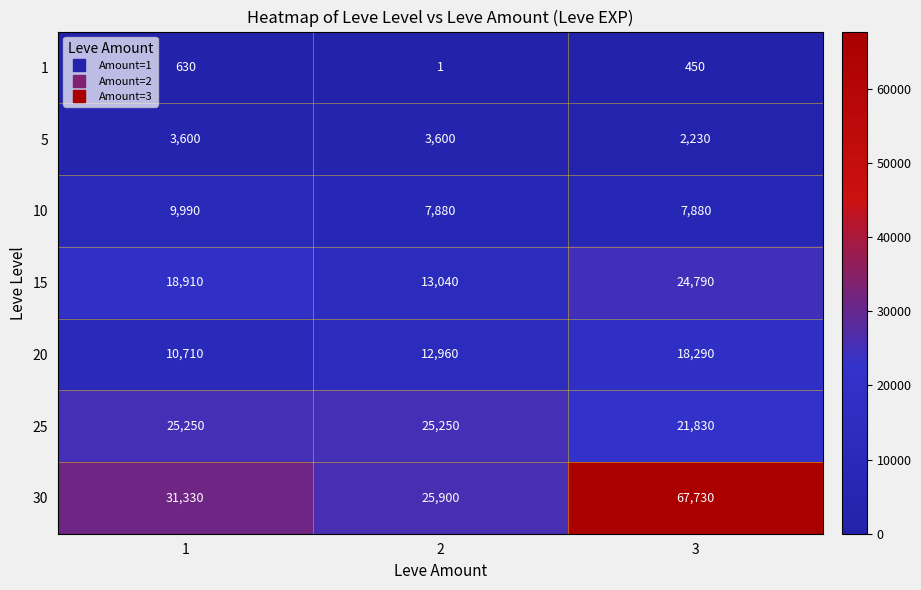

Is it true that 5 equals 2230 at 3?

True